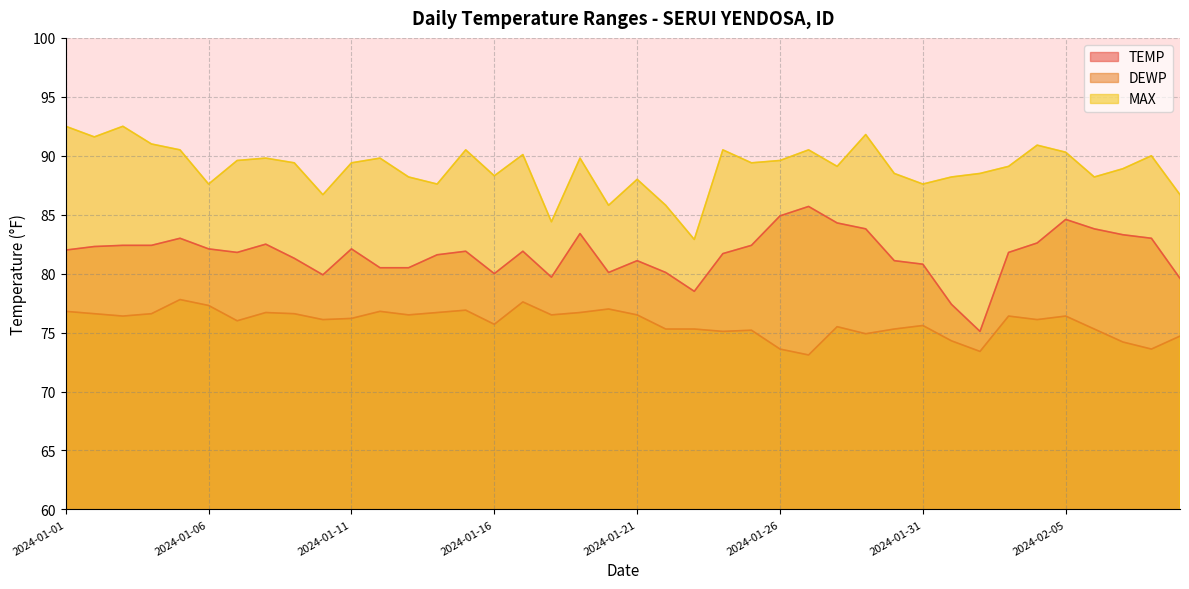

True or false: DEWP and TEMP intersect in this chart.

False